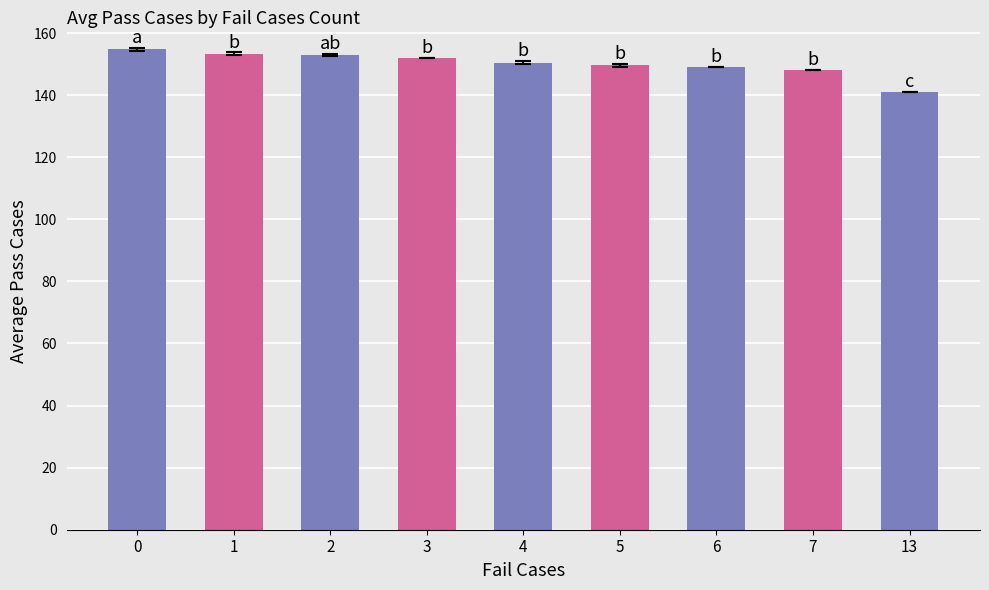

Which category has the lowest value across all series?

13